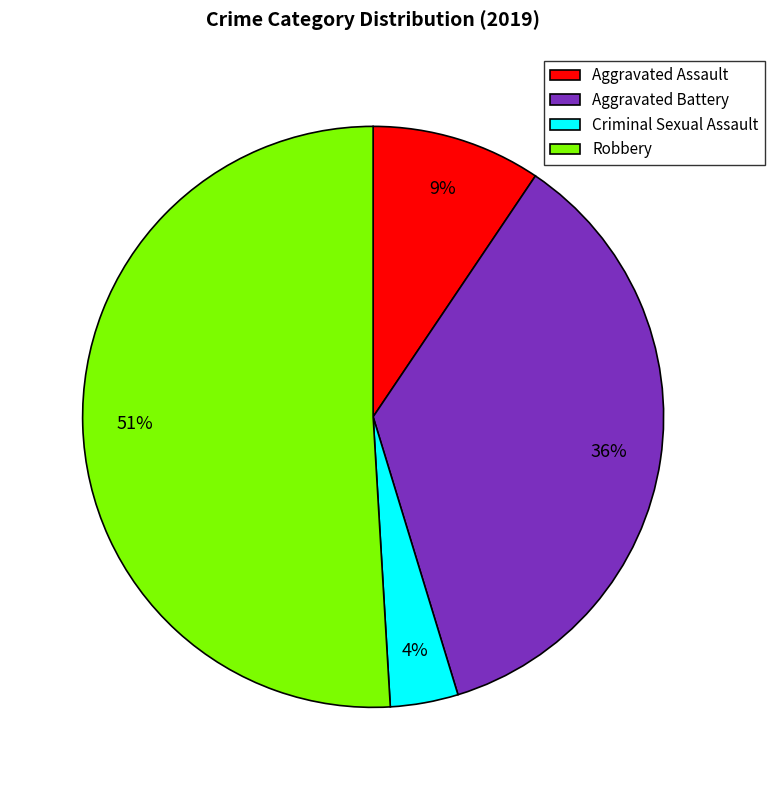

Is it true that Aggravated Assault is 3% of the pie?

False